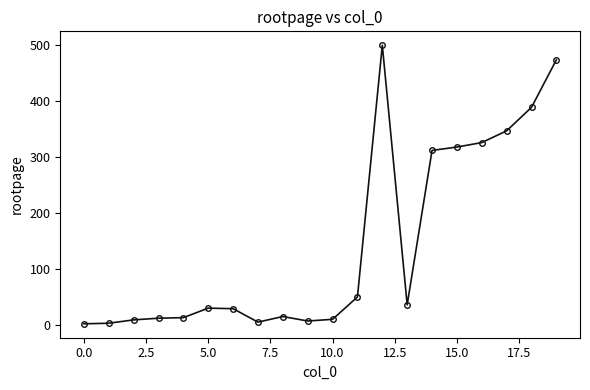

What is the maximum value shown in the chart?

500